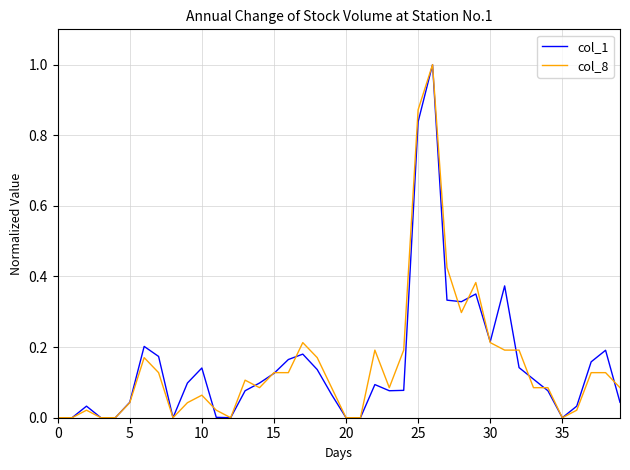

What is the highest value of the col_1 series?

1.0